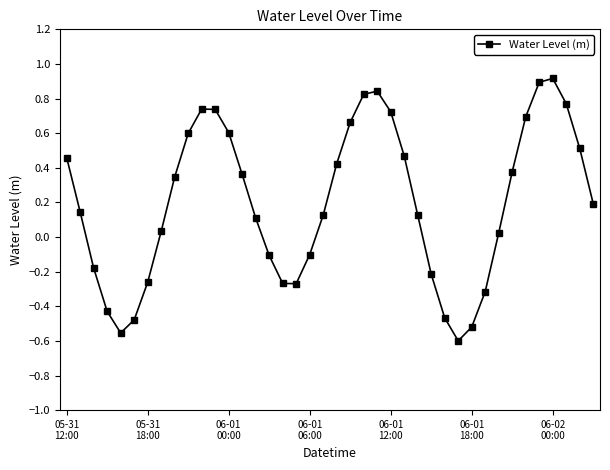

How many points are lower than both their immediate neighbors (excluding endpoints)?

3